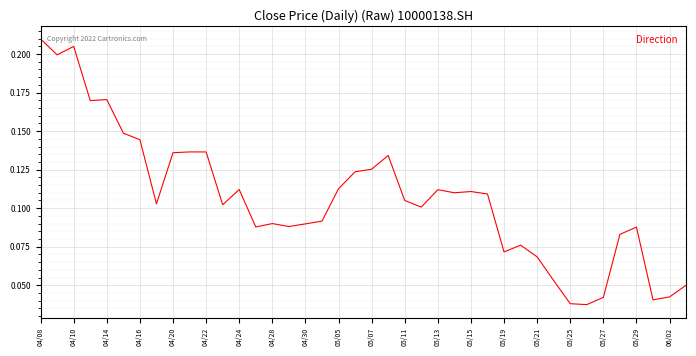

What is the sum of all values?

4.3